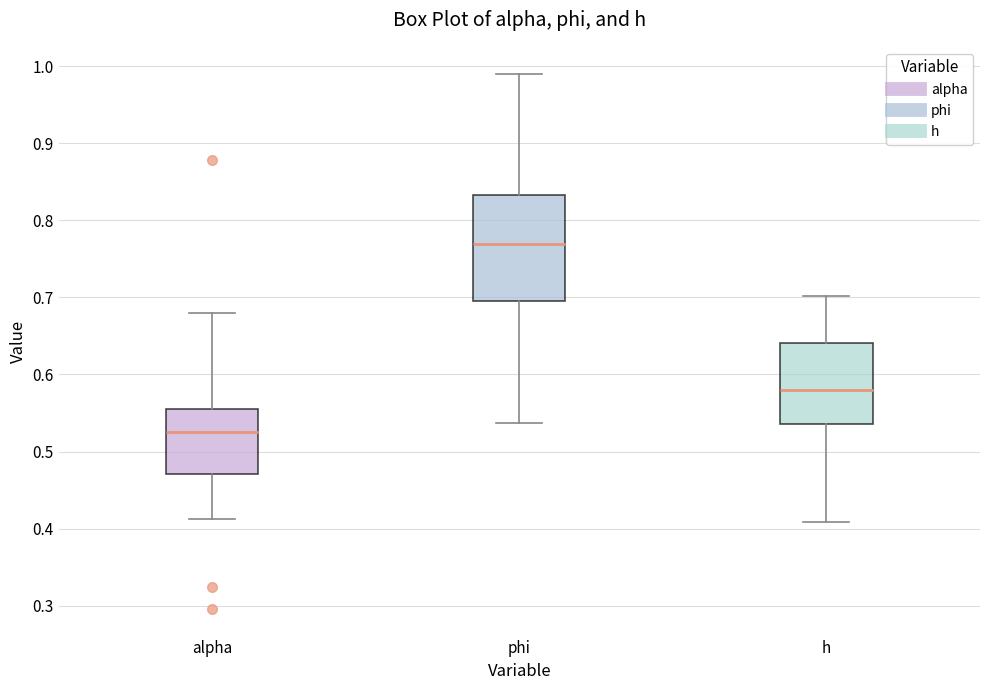

Reading left to right, transcribe this box plot: for each box, give where its median line is, the range the box spans, and where its two whiskers end, as read against the y-axis. The values are not printed on the chart, so give them approximately, as read against the axis.

alpha: median 0.52, box 0.47 to 0.56, whiskers 0.41 to 0.68
phi: median 0.77, box 0.70 to 0.83, whiskers 0.54 to 0.99
h: median 0.58, box 0.54 to 0.64, whiskers 0.41 to 0.70